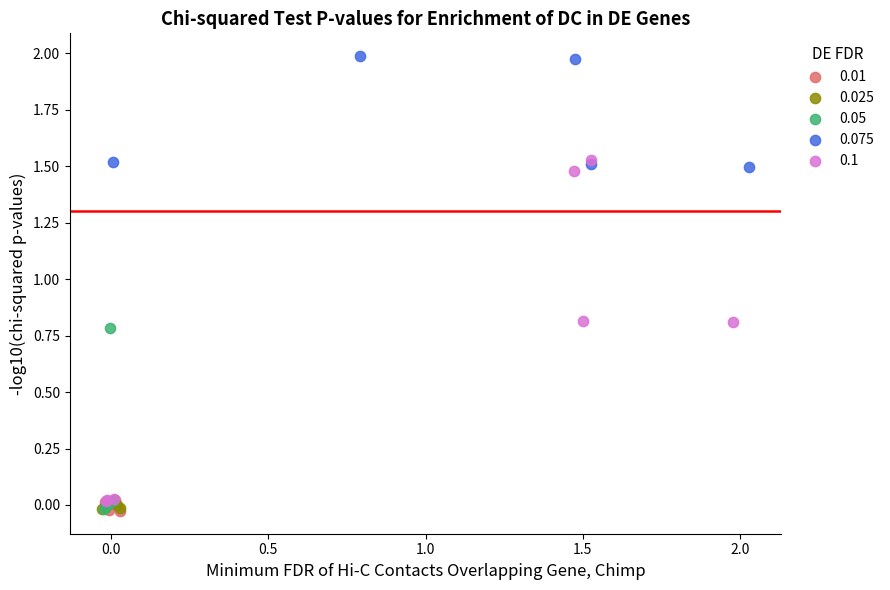

Which series reaches the maximum Y coordinate?

0.075